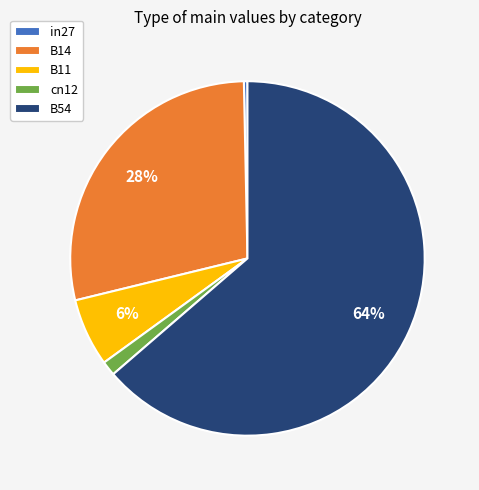

To the nearest percent, what is the average slice percentage?

20%